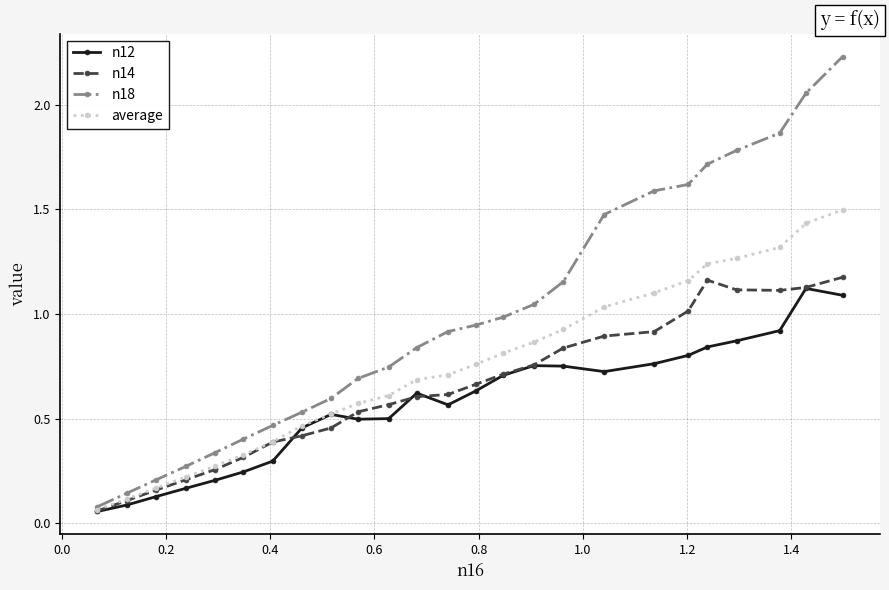

What are all the series names shown in the legend?

n12, n14, n18, average